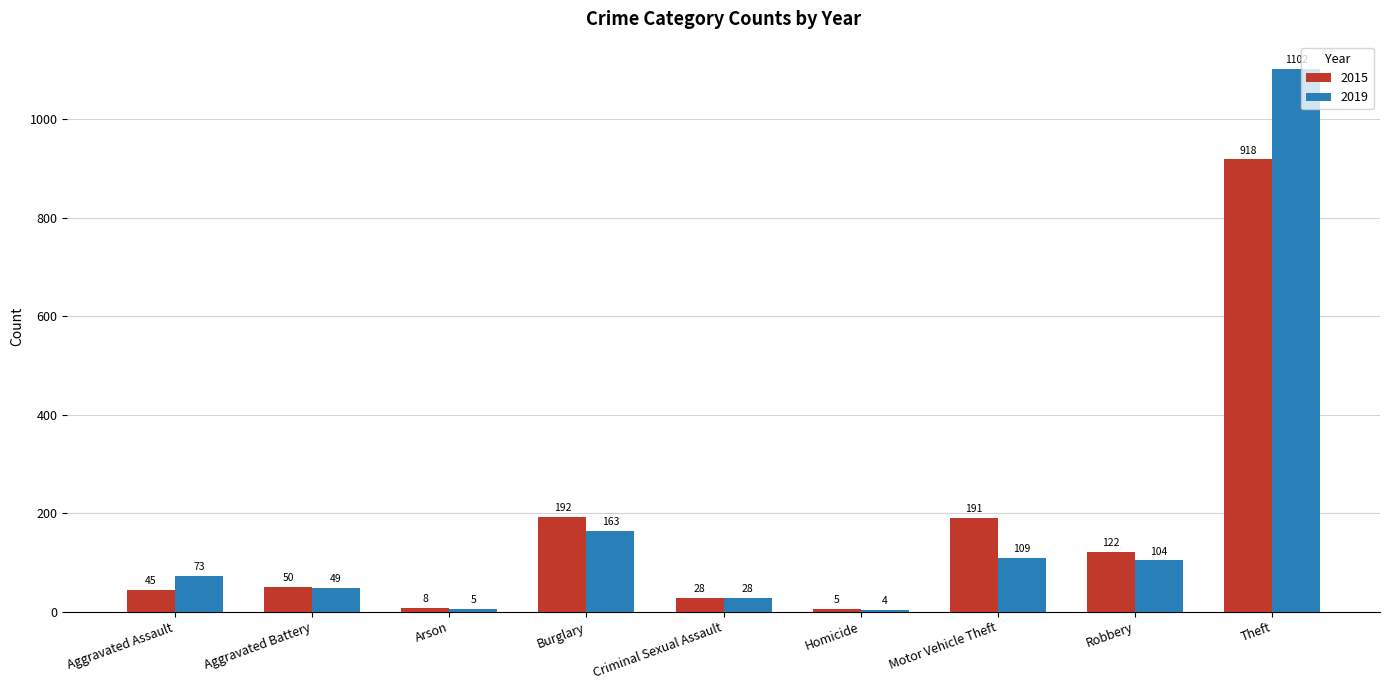

What is the difference between the maximum and minimum values in the 2019 series?

1098